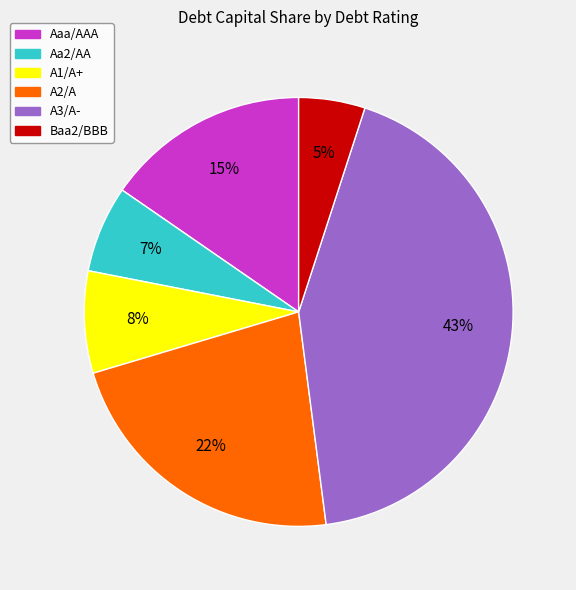

To the nearest percent, what is the difference between the largest and smallest slice percentages?

38%